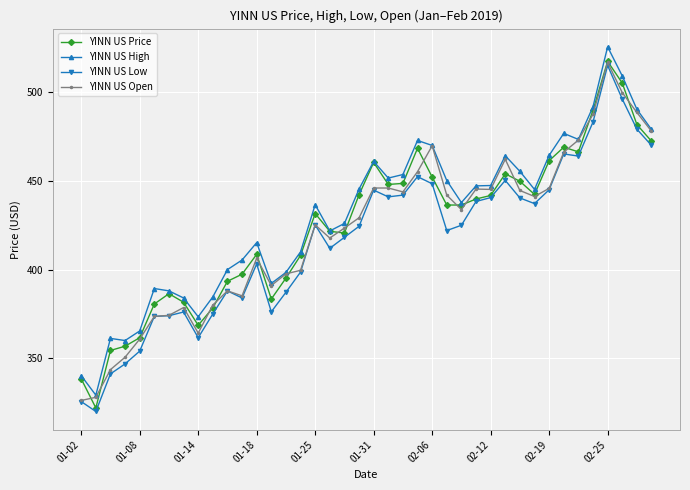

True or false: YINN US Open has more than 2 points higher than both neighbors.

True